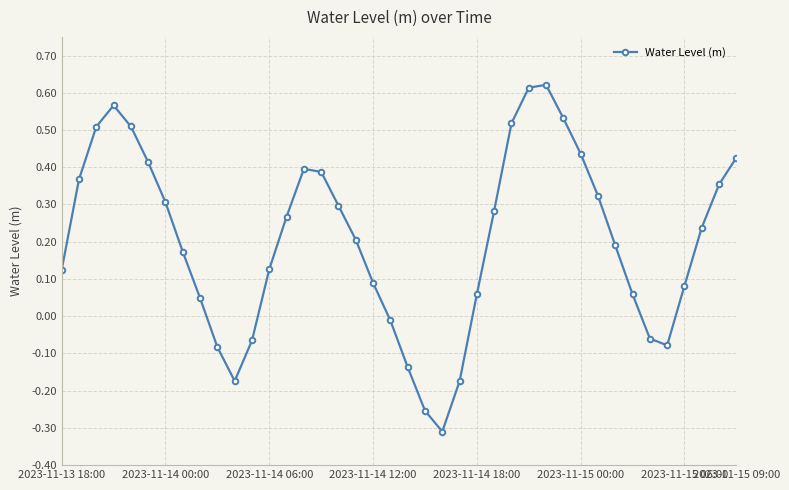

How many points are higher than both their immediate neighbors (excluding endpoints)?

3